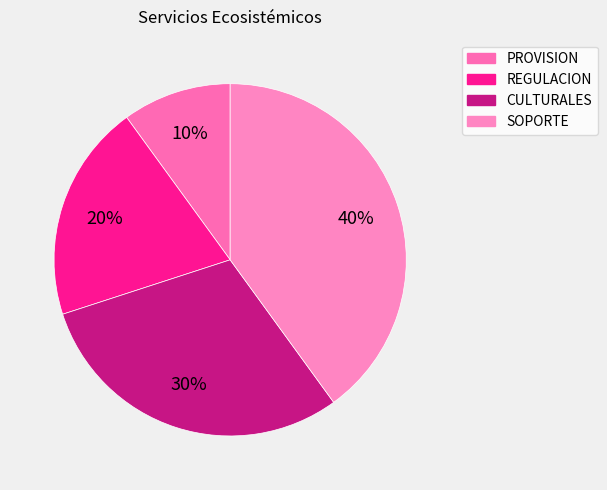

What is the total percentage of CULTURALES and SOPORTE?

70.0%